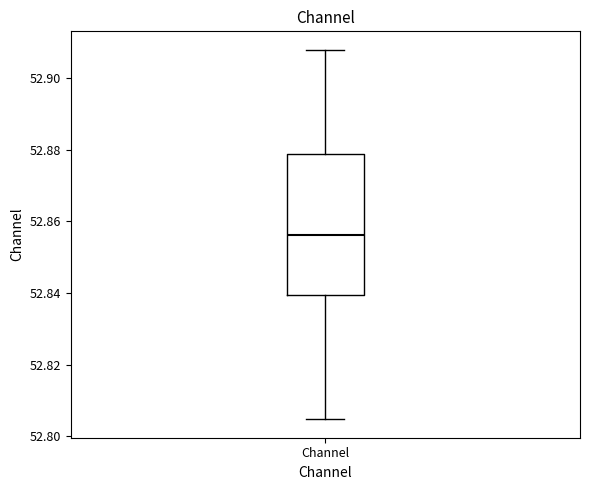

Read this box plot against the y-axis: the position of the median line, the range covered by the box, and the ends of both whiskers. The values are not printed on the chart, so give them approximately, as read against the axis.

median 52.856, box 52.840 to 52.878, whiskers 52.804 to 52.908